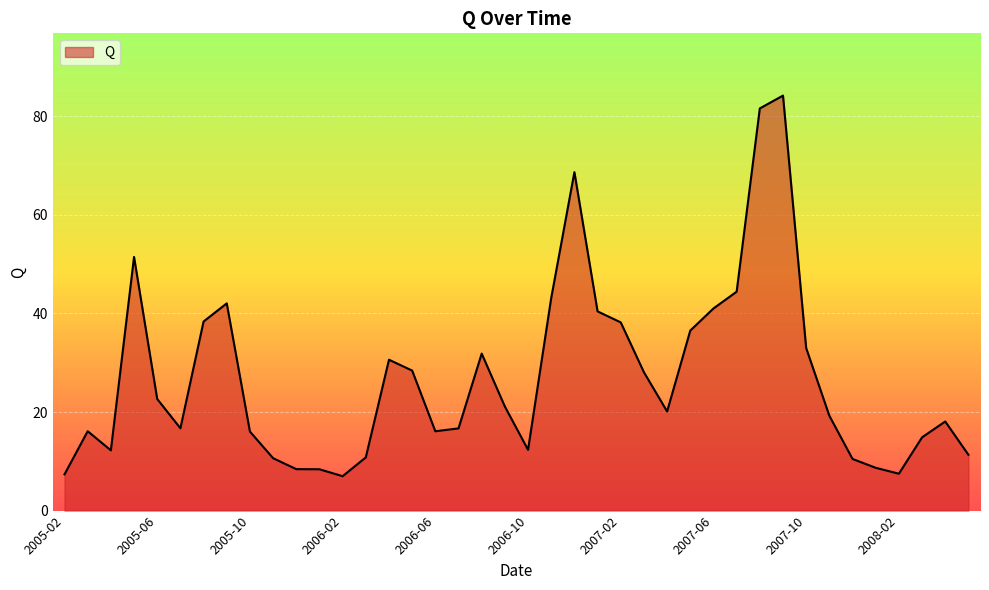

What is the greatest value displayed?

84.2